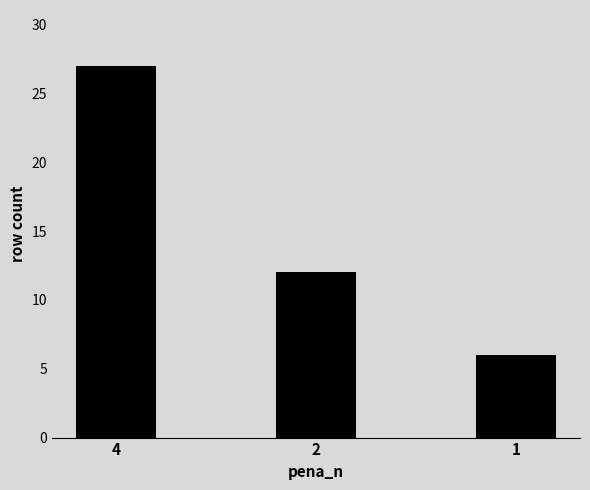

How many bars are there in total?

3